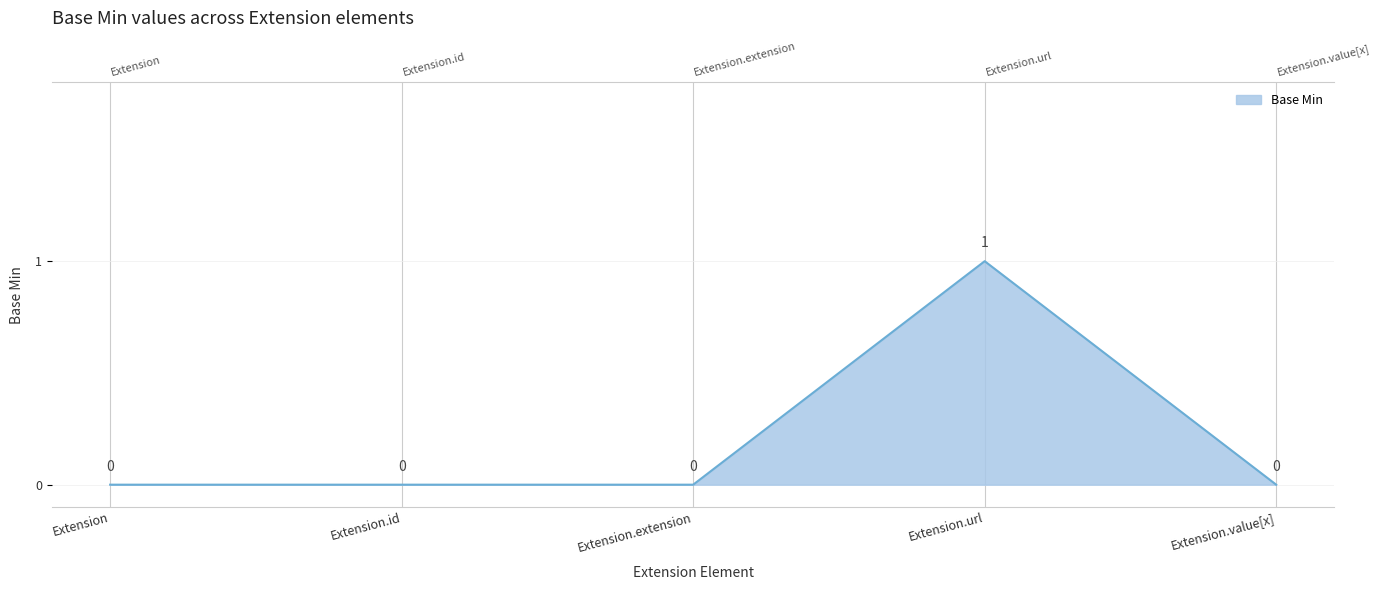

True or false: the data has more than 2 interior local peaks.

False